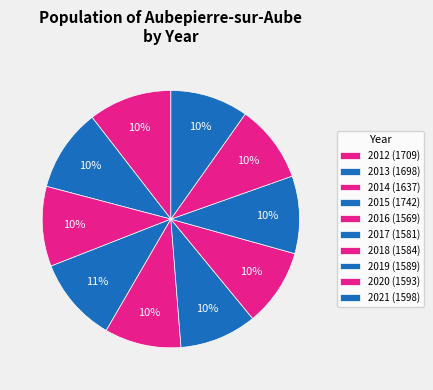

Which slice is the smallest?

2016